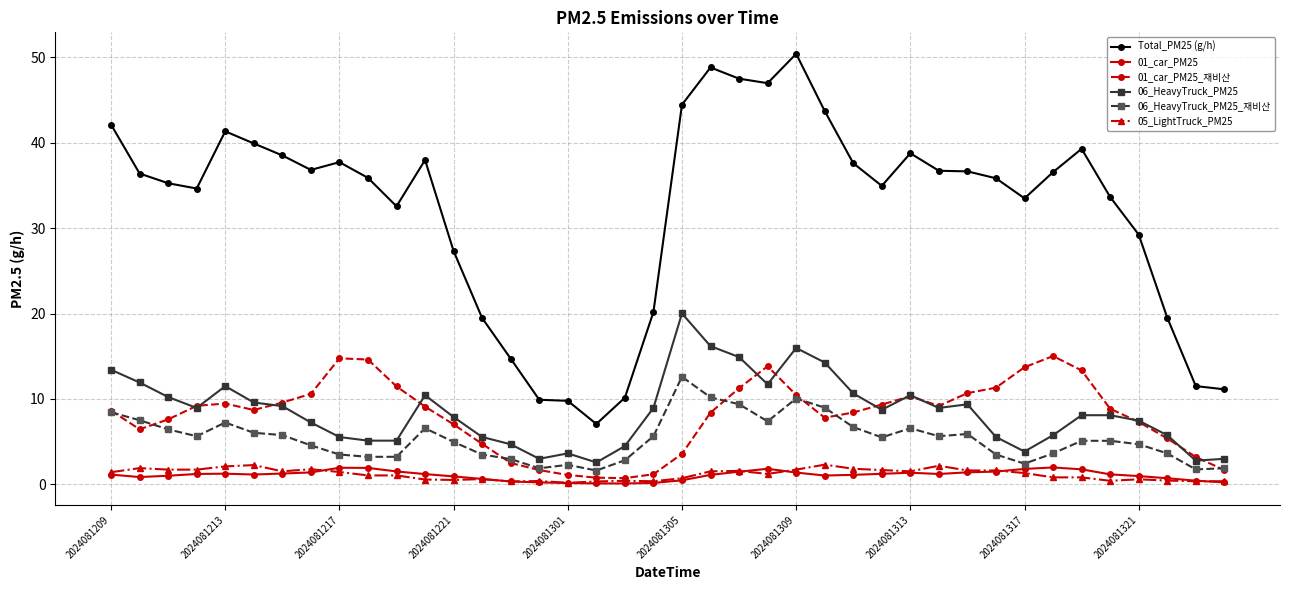

What is the value of the 01_car_PM25 point at the 36th from the left?

1.2